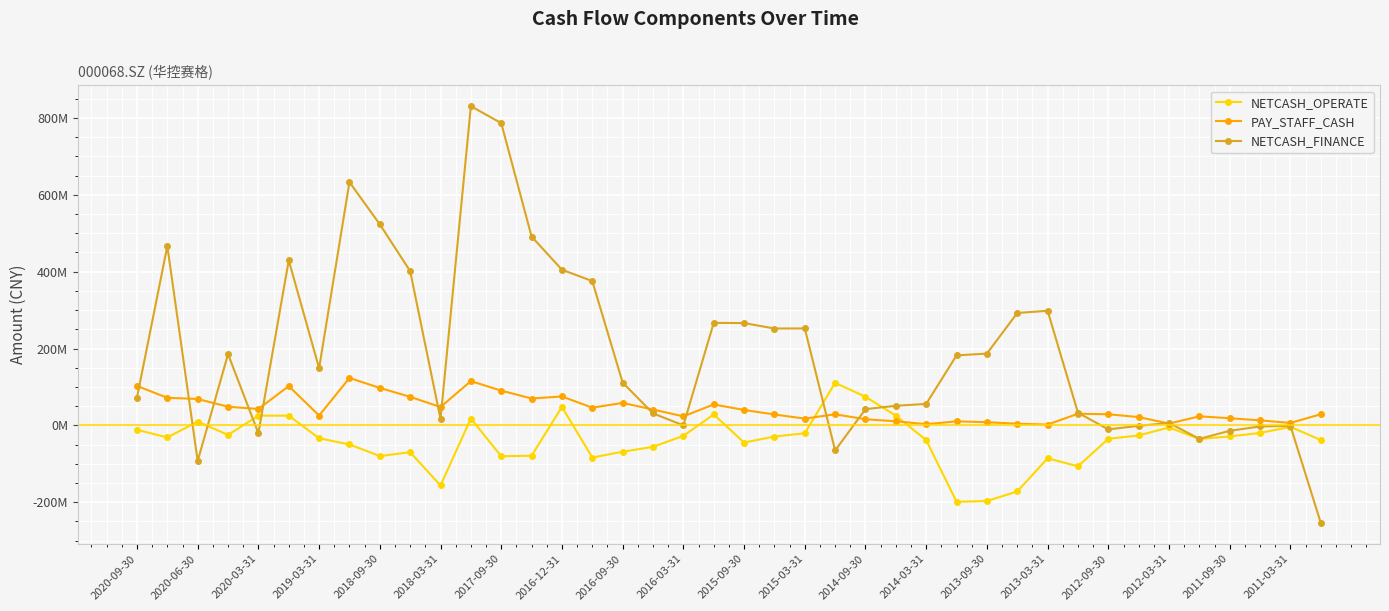

What is the value of the NETCASH_FINANCE point at the 14th from the left?

491424266.9